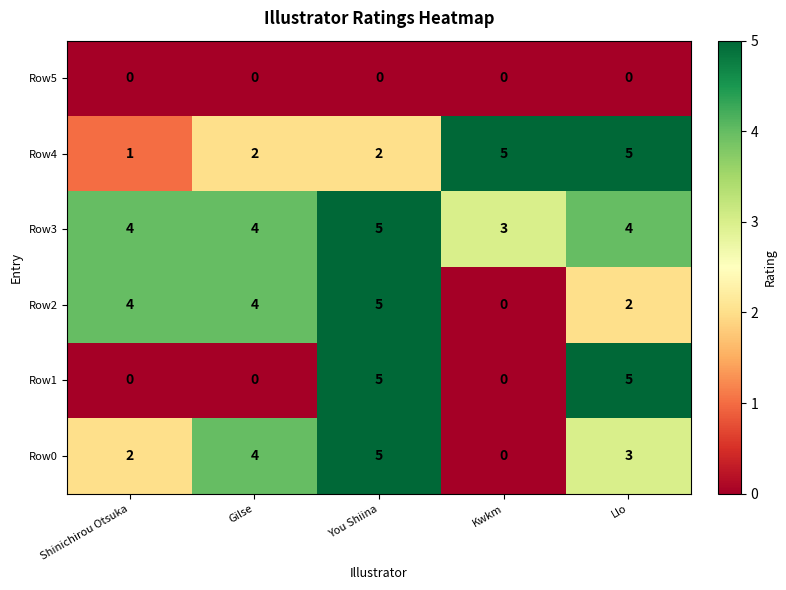

How many categories are shown in the chart?

5